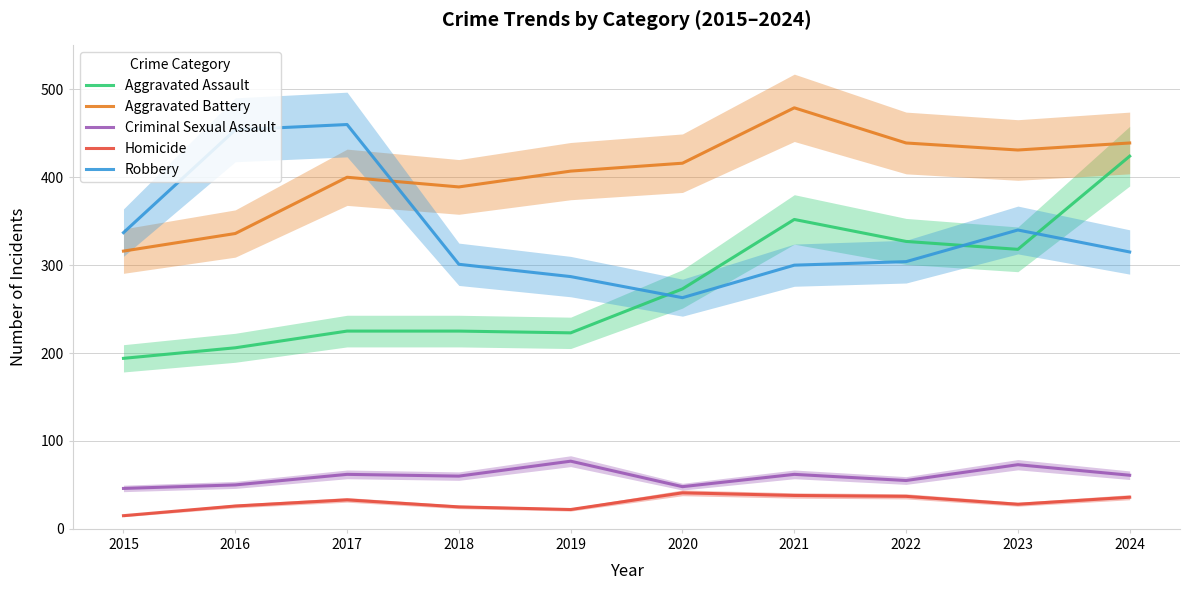

Between 2017 and 2019, which is larger?

2017